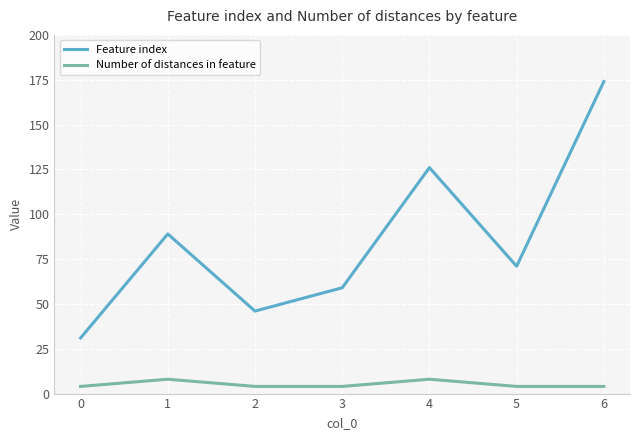

True or false: Feature index and Number of distances in feature cross at least once.

False